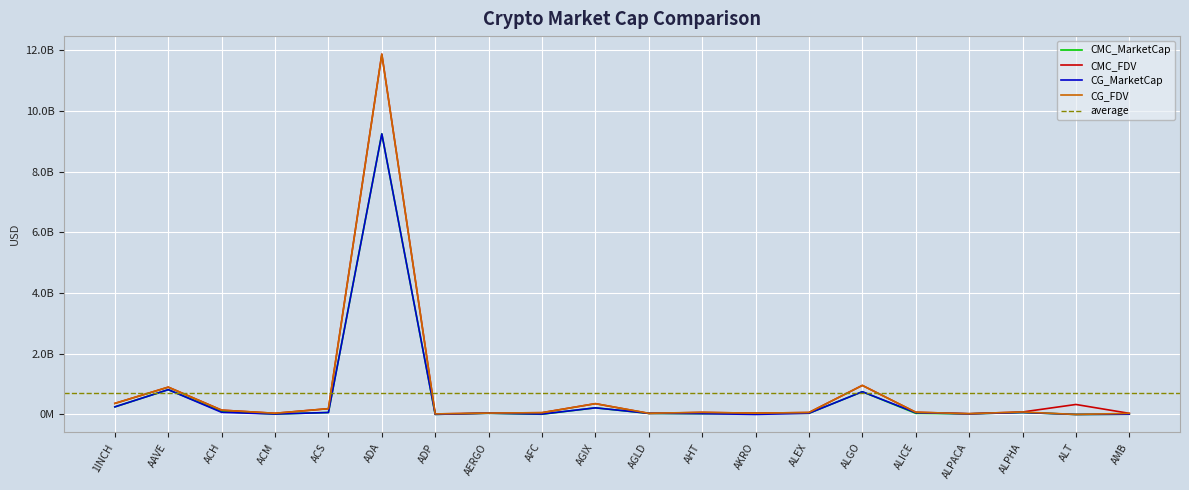

True or false: CMC_MarketCap and CMC_FDV cross at least once.

False